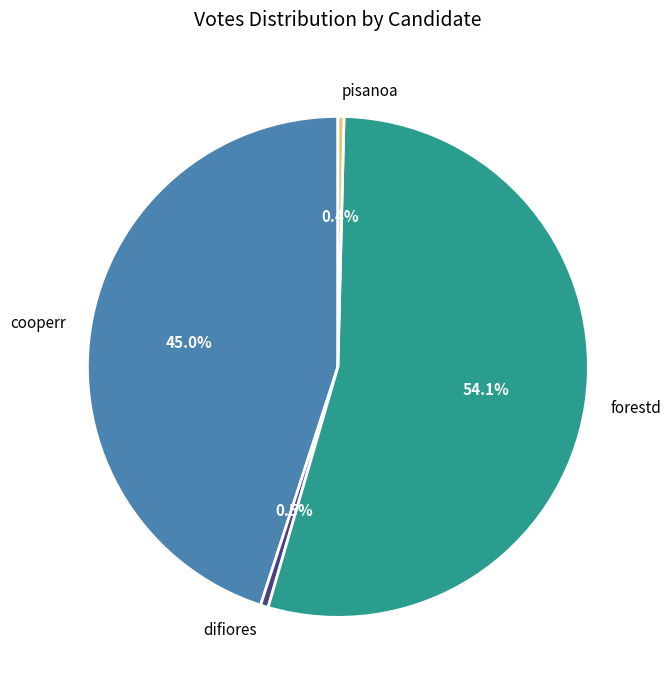

What is the largest slice in the pie chart?

forestd